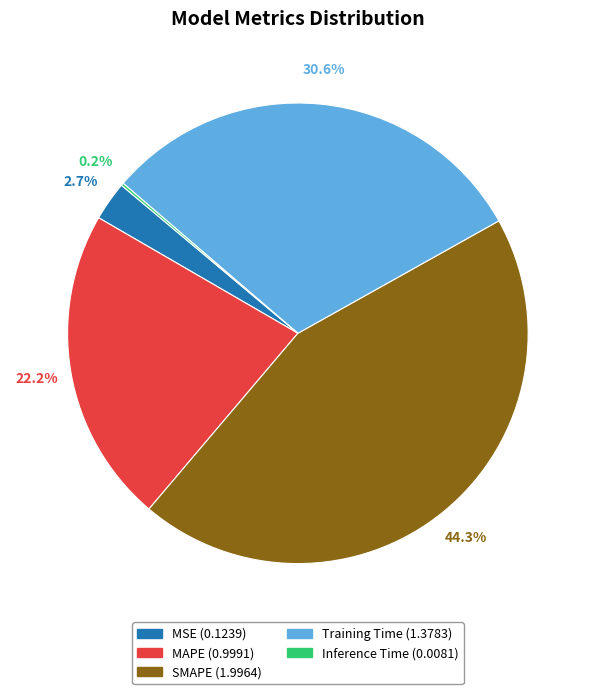

Is there a majority slice in this chart?

No